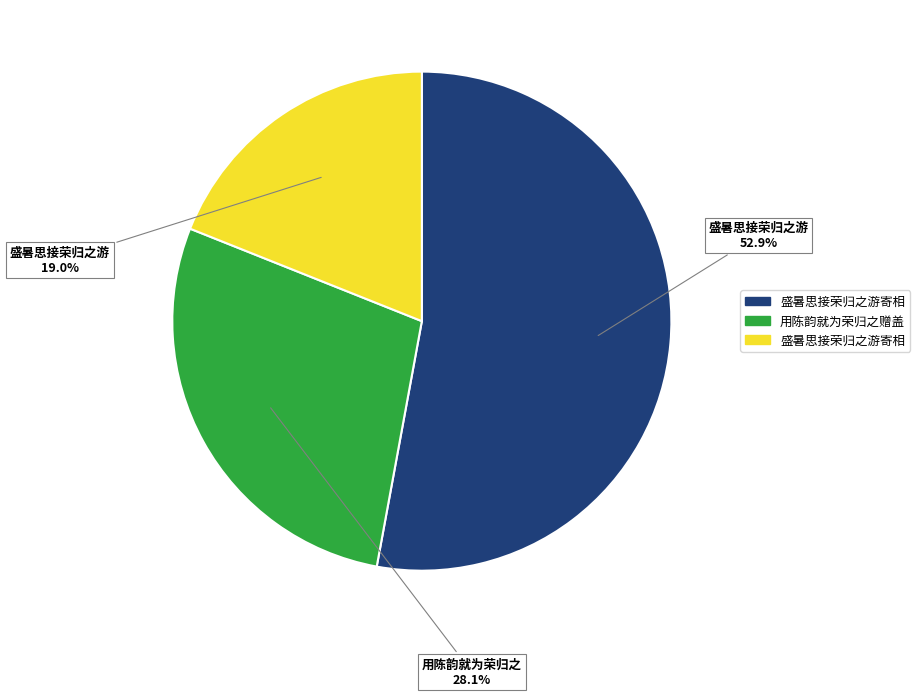

Is there any slice that represents more than half of the pie?

Yes